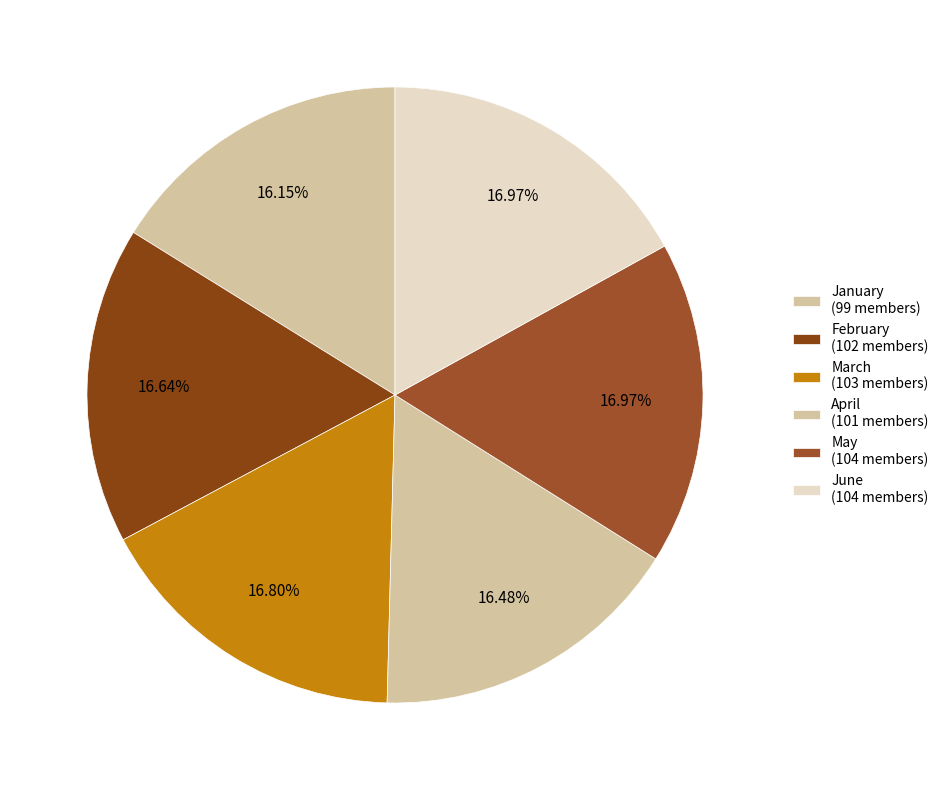

How many slices are in this pie chart?

6